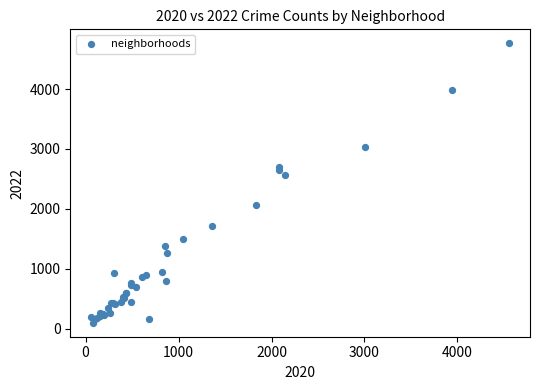

What Y value in the scatter plot is closest to 2431?

2566